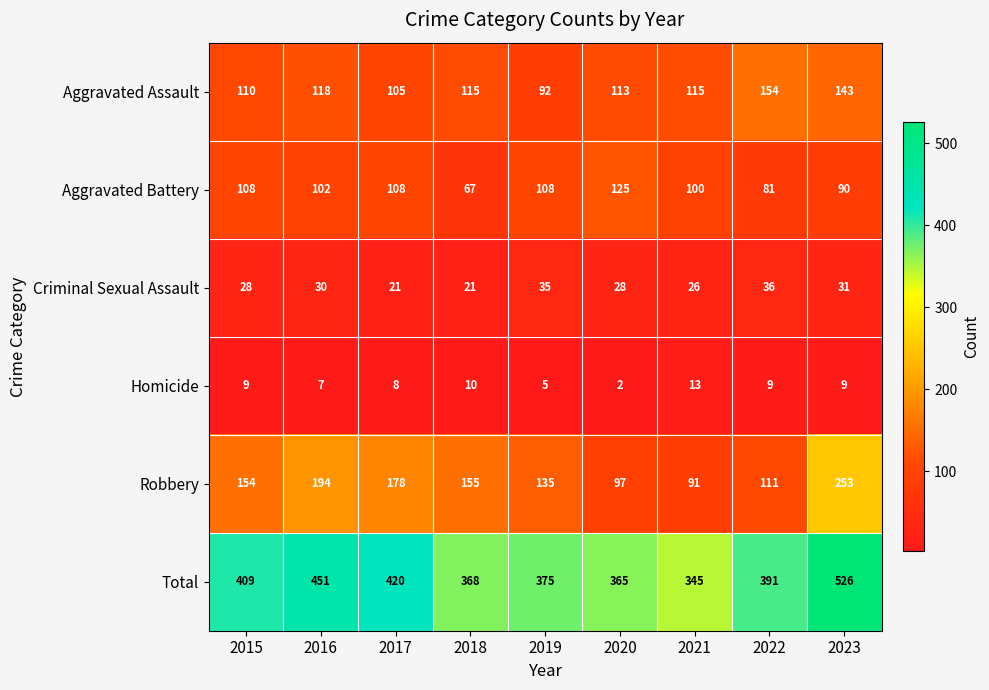

What is the sum of all Criminal Sexual Assault values?

256